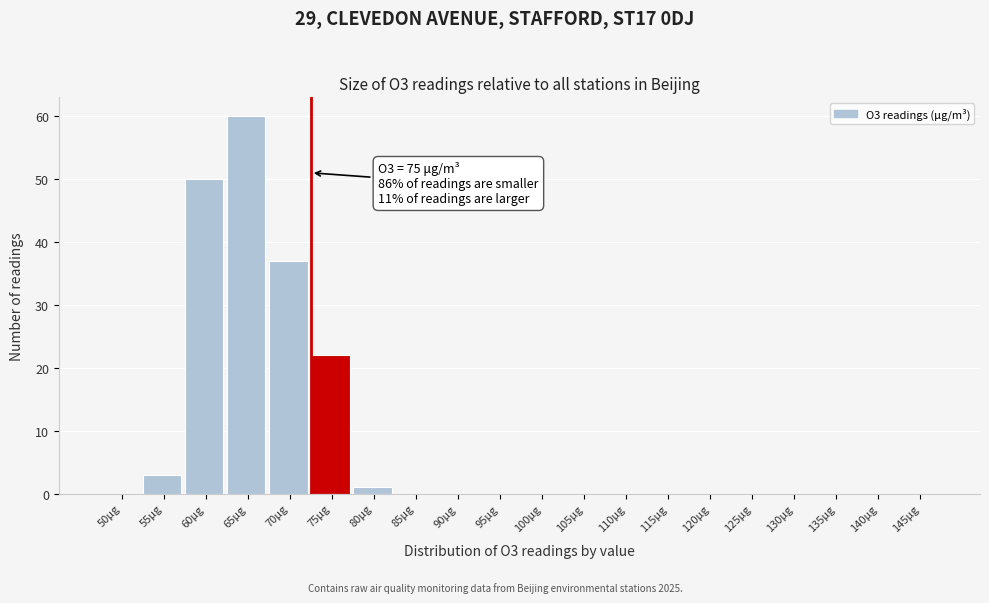

Reading left to right, transcribe all the data shown in this chart.

50μg=0	55μg=3	60μg=50	65μg=60	70μg=37	75μg=22	80μg=1	85μg=0	90μg=0	95μg=0	100μg=0	105μg=0	110μg=0	115μg=0	120μg=0	125μg=0	130μg=0	135μg=0	140μg=0	145μg=0